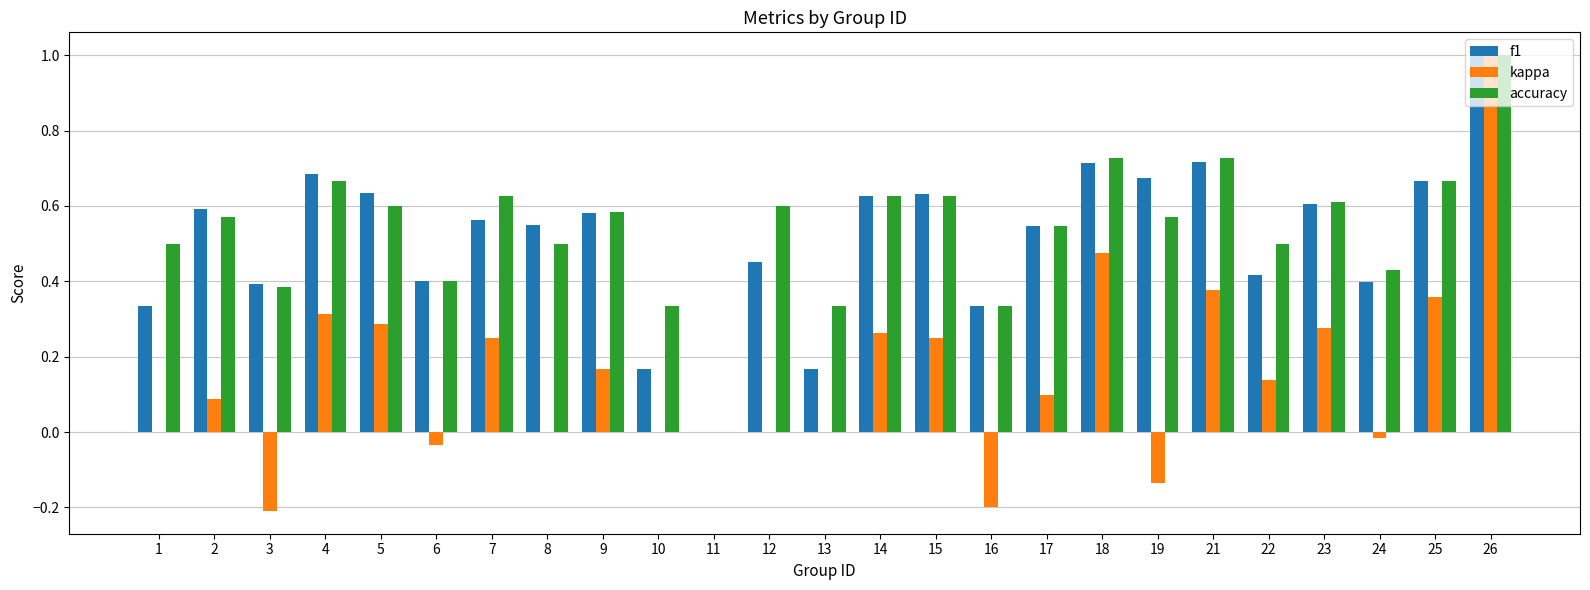

Between 3 and 7, which series saw the biggest shift?

kappa